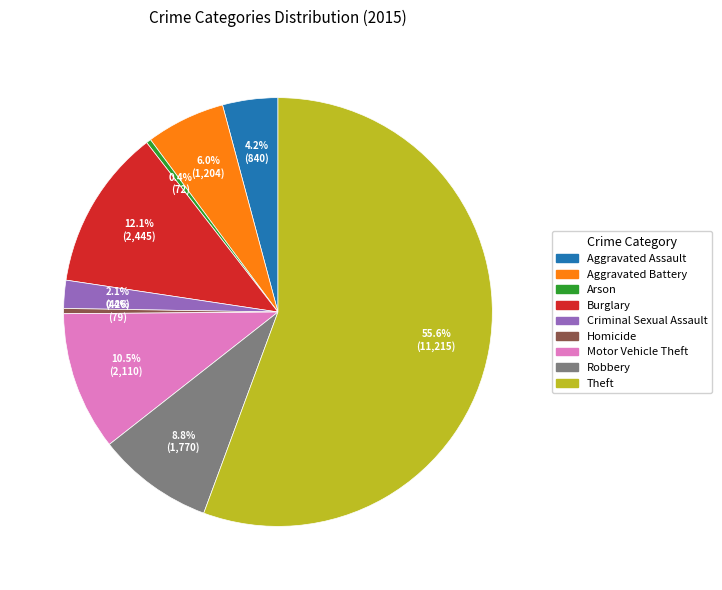

To the nearest percent, what portion does Aggravated Assault represent?

4%